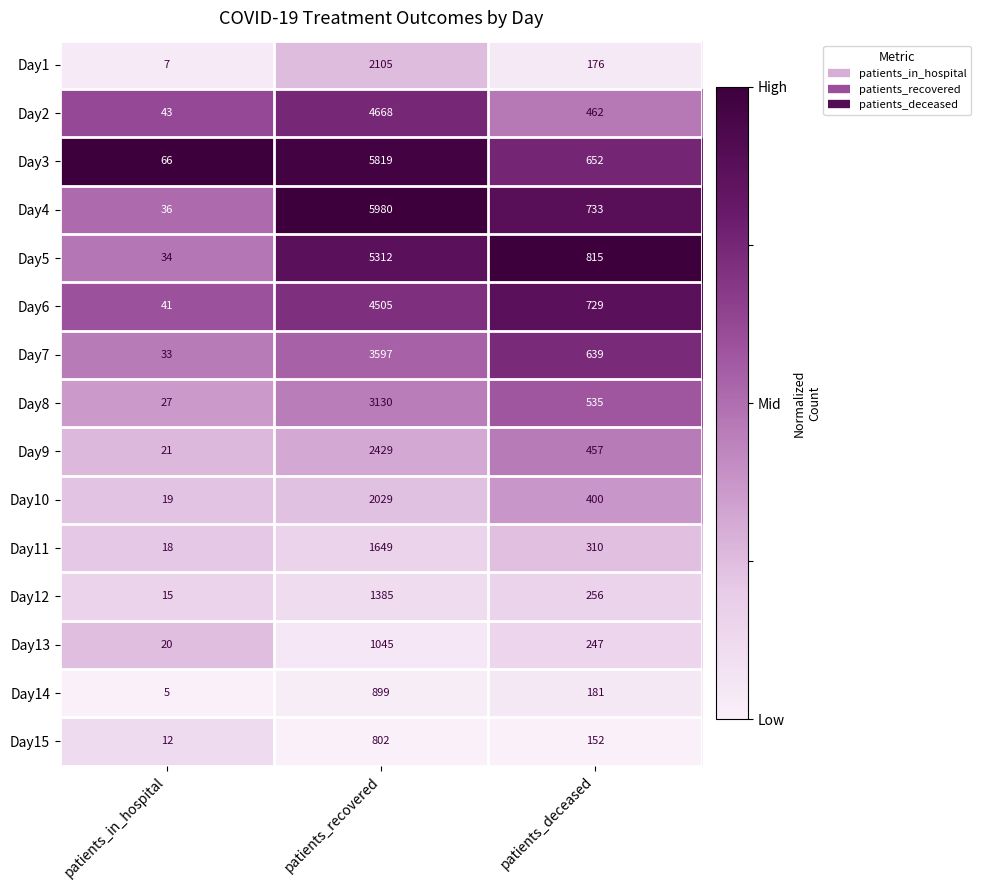

Is it true that Day13 equals 9 at patients_in_hospital?

False